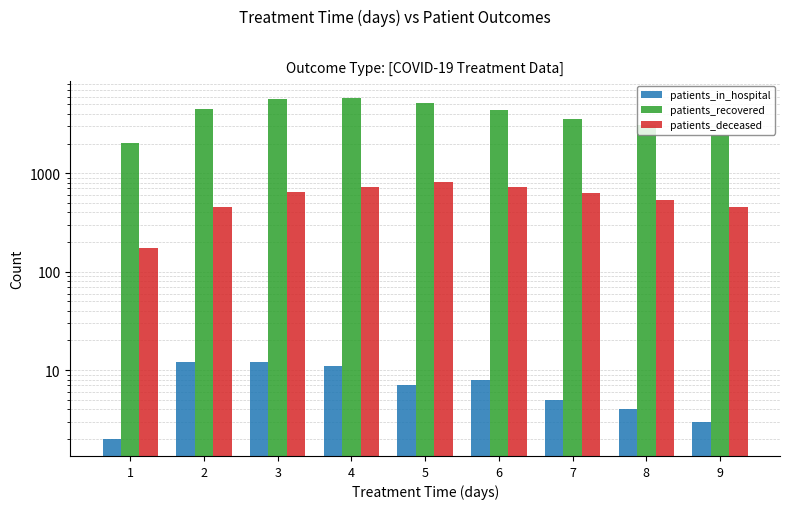

How many values in the patients_recovered series are below 4407?

4